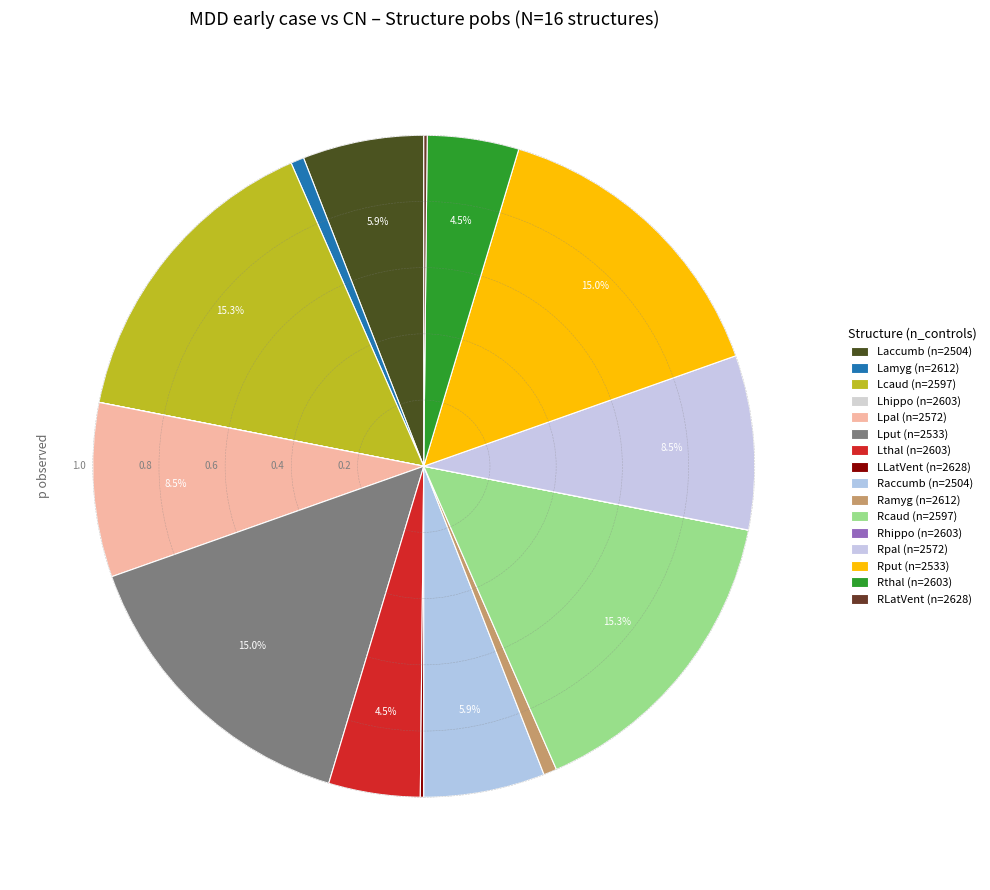

How many slices are in this pie chart?

16